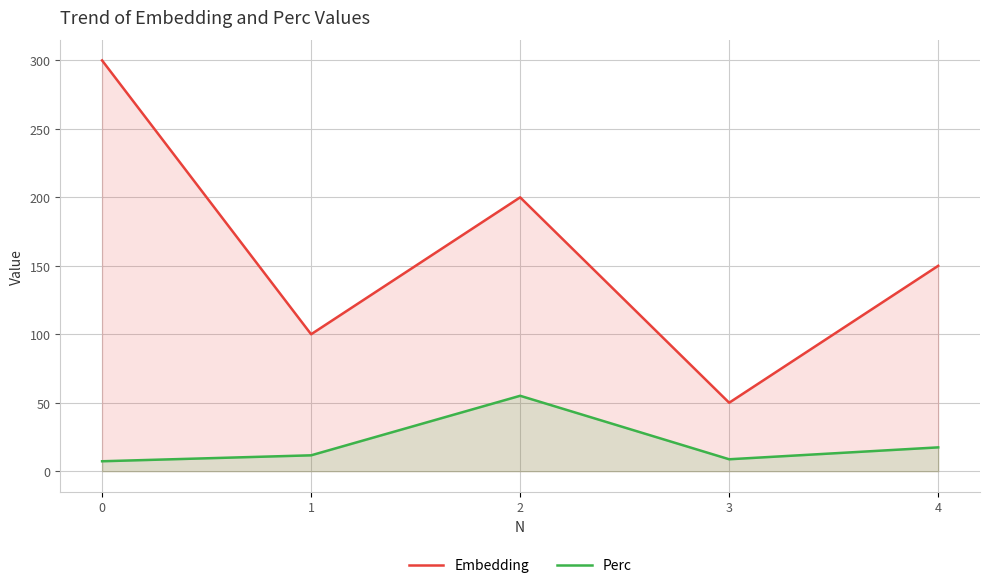

What is the approximate value of Perc at 2?

55.1